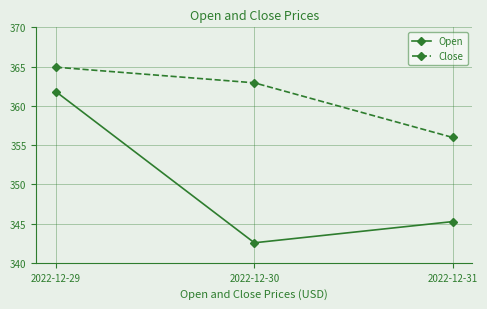

Which series has the largest total across all categories?

Close